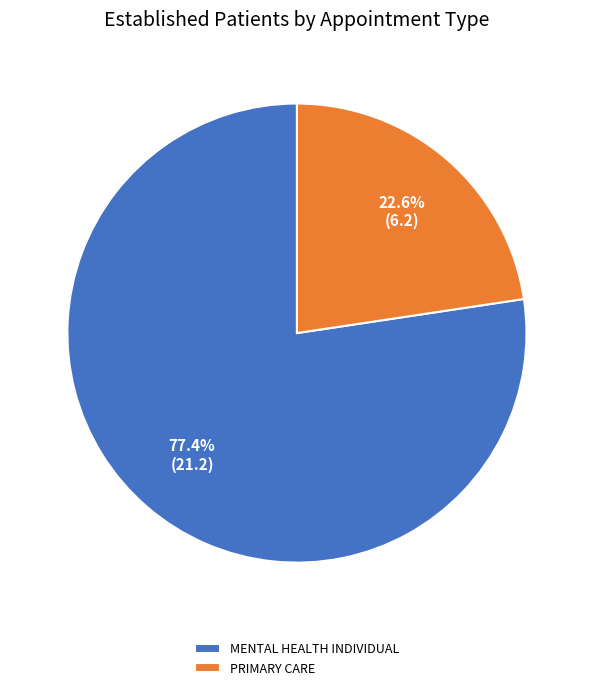

To the nearest percent, what is the average slice percentage?

50%